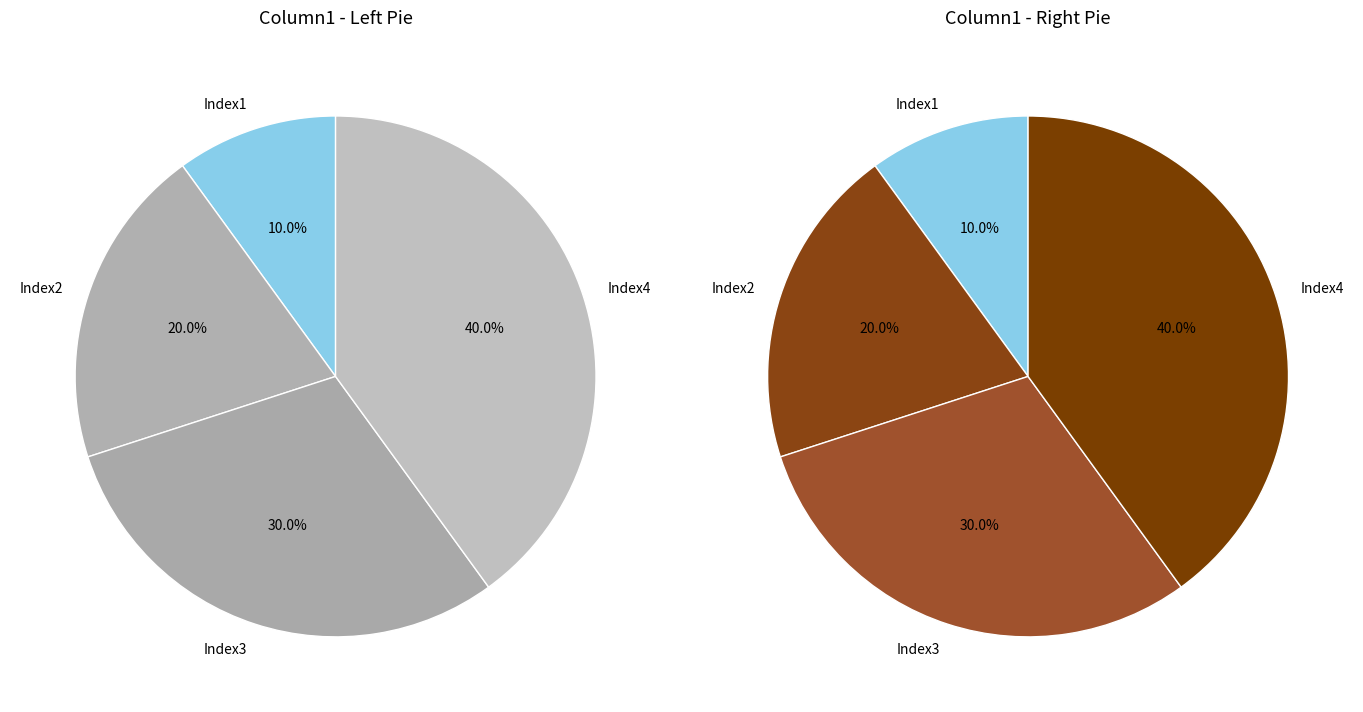

Does Index2 account for over 50% of the chart?

No